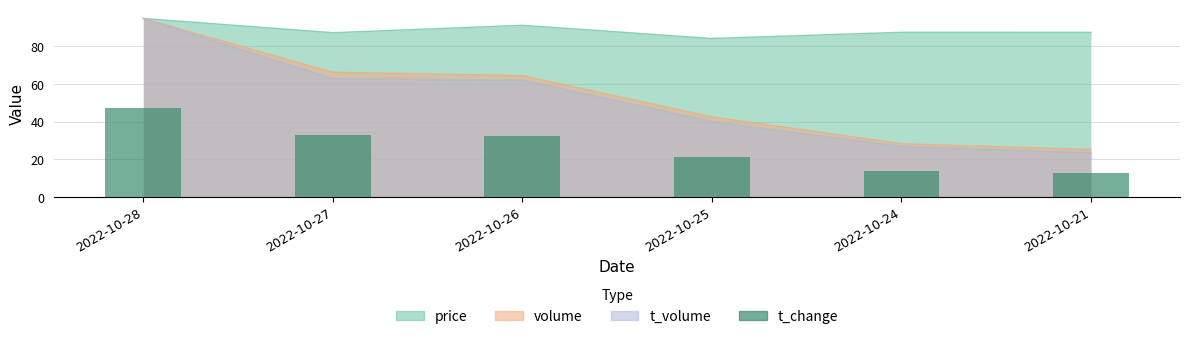

What is the difference between the maximum and minimum values?

34.7